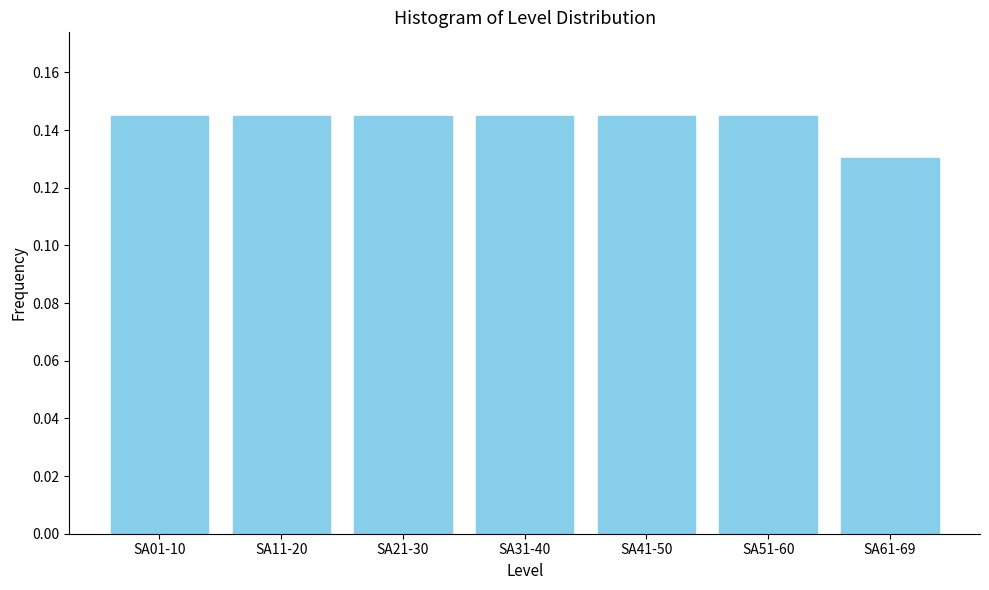

What position from the right is SA61-69?

1